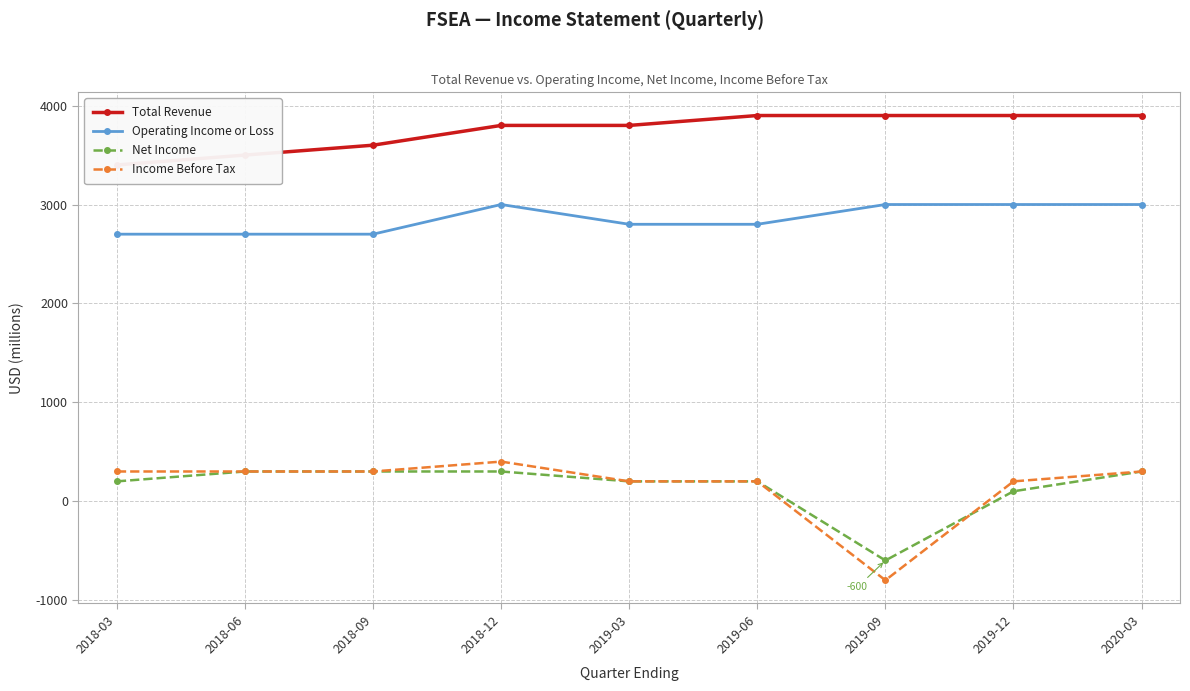

True or false: Operating Income or Loss and Income Before Tax intersect in this chart.

False